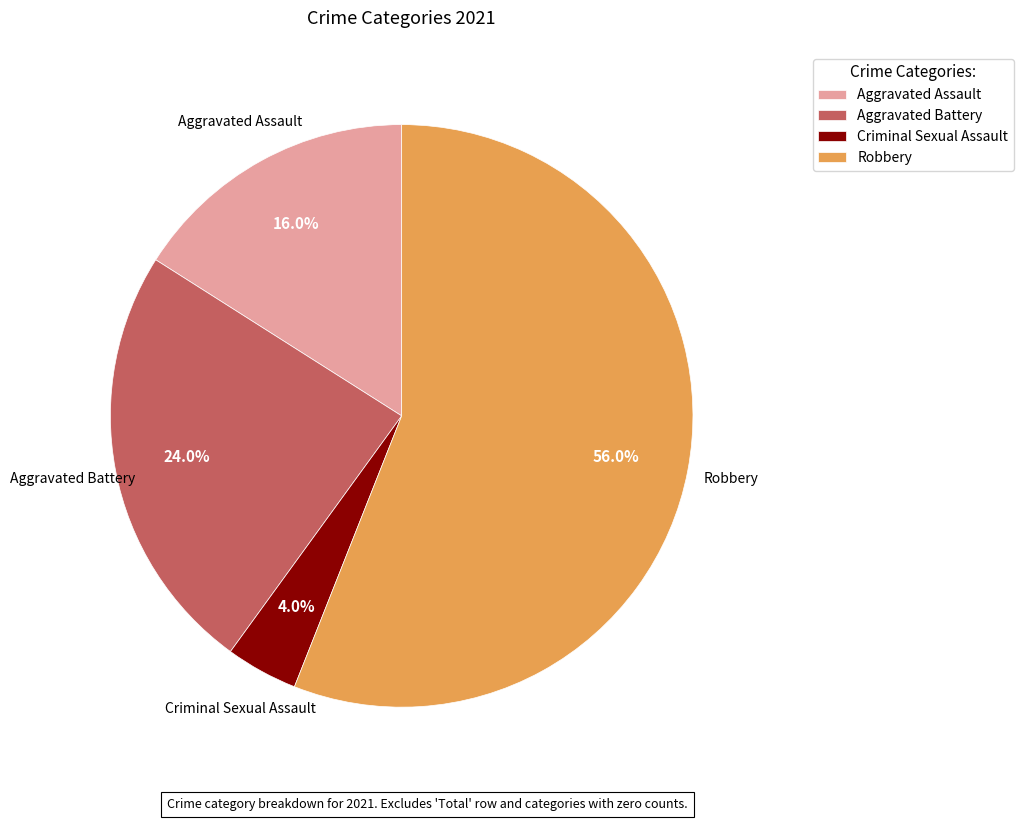

Do Aggravated Battery and Aggravated Assault together represent more than half of the pie?

No